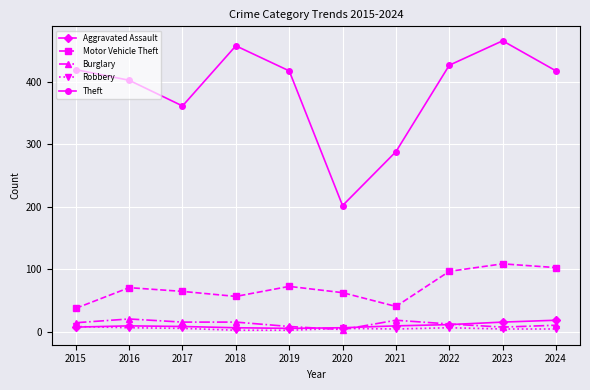

Which series changed the most between 2019 and 2023?

Theft